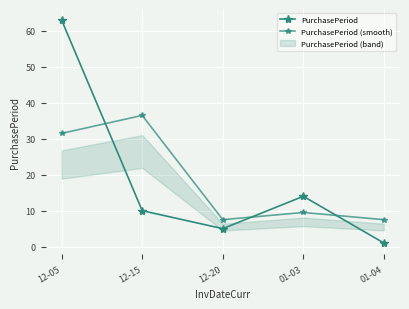

Read the PurchasePeriod value at 01-03.

14.0